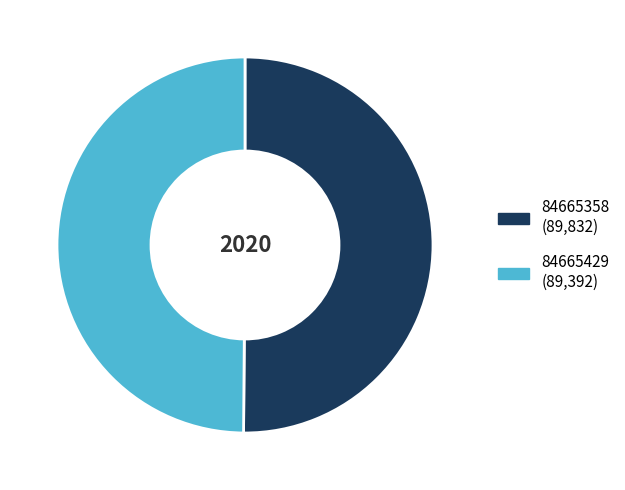

The 84665358 slice represents 50% of the pie. True or false?

True